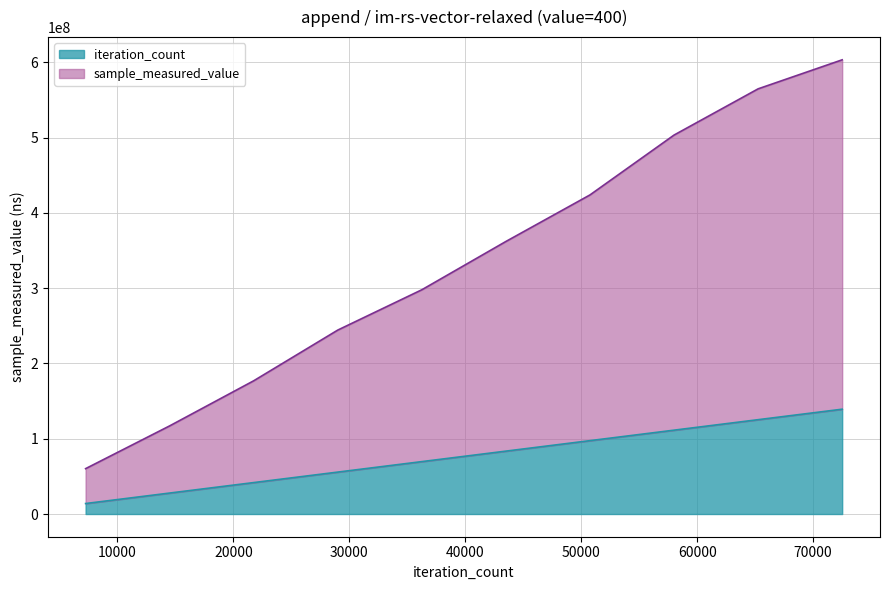

True or false: sample_measured_value and iteration_count intersect in this chart.

False